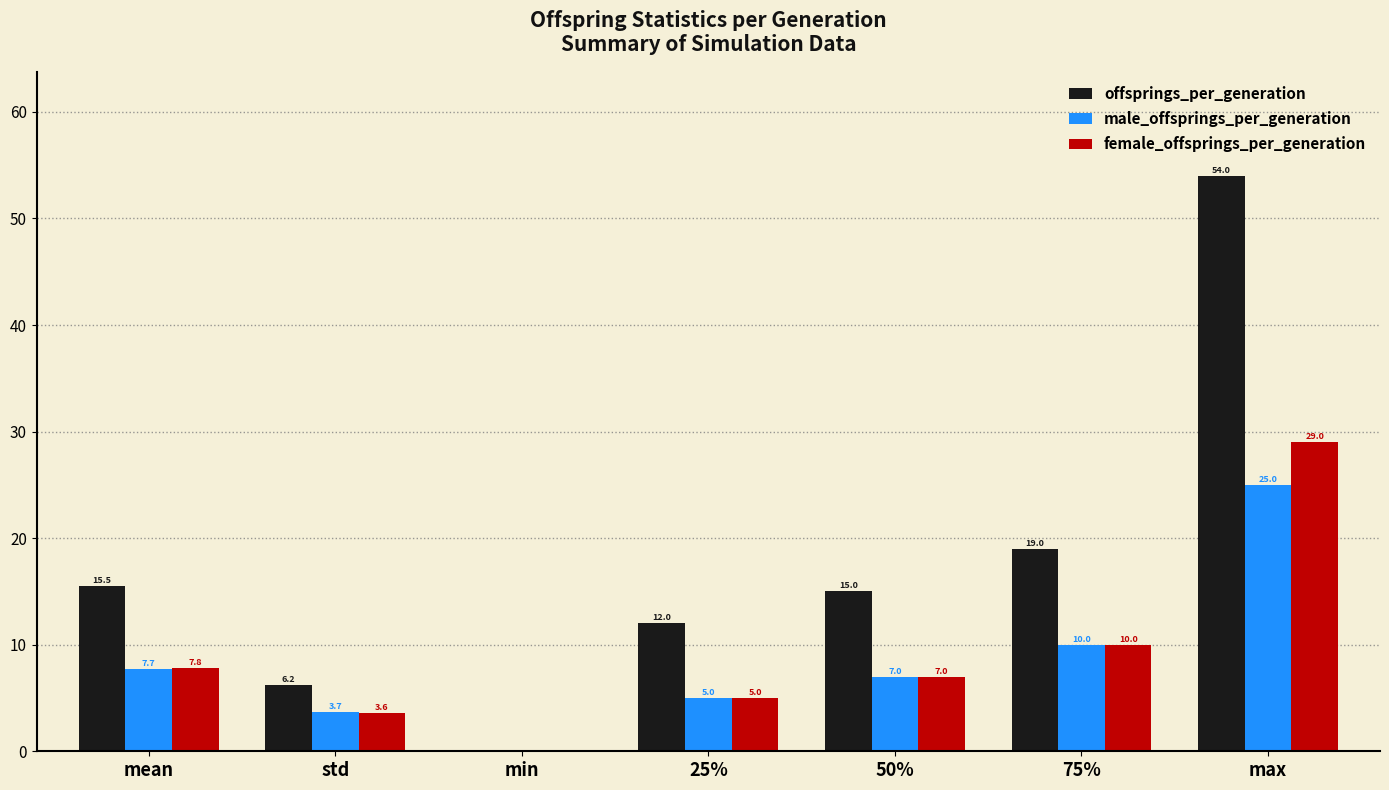

Is it true that male_offsprings_per_generation equals 44.2 at max?

False